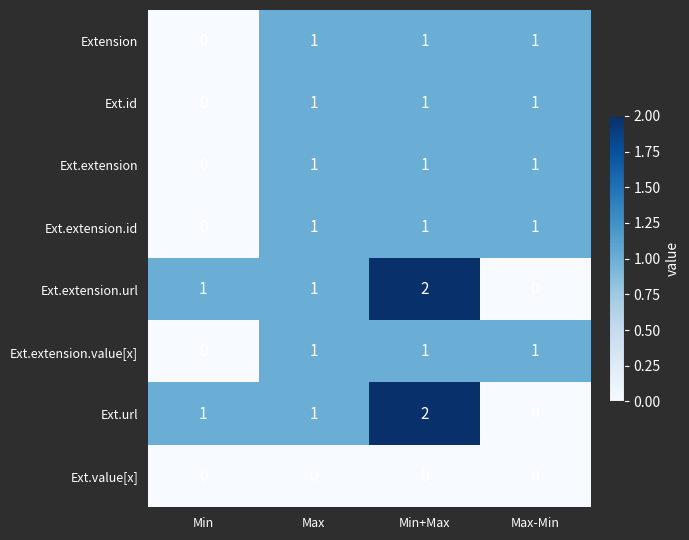

The value of Ext.extension.value[x] at Max is 1. True or false?

True